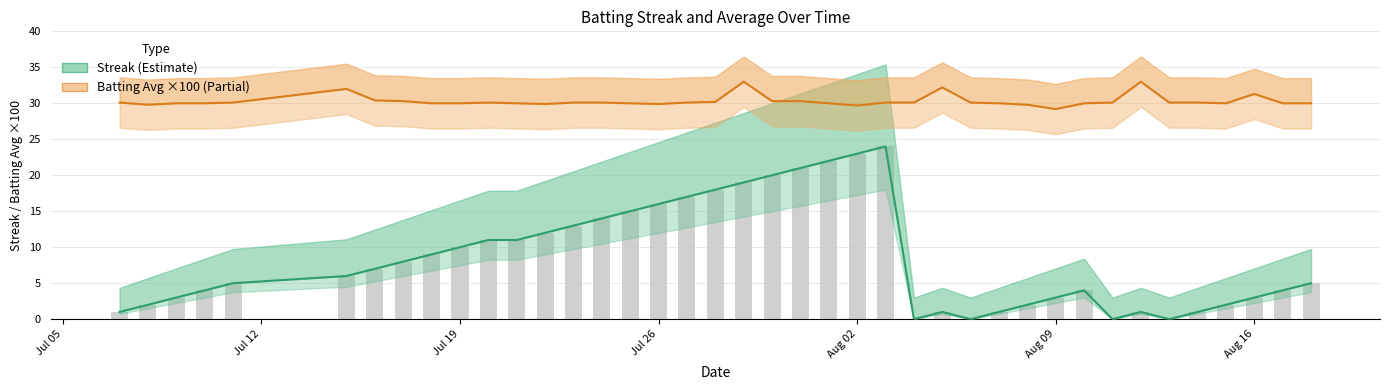

Rank the series by their maximum value, from highest to lowest.

Batting Average ×100, Streak